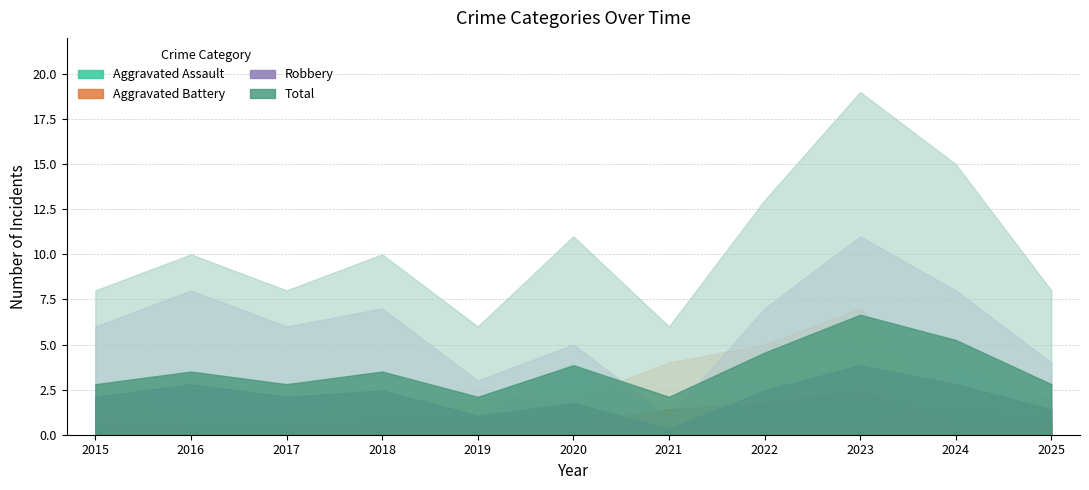

At which category is the sum across all series the highest?

2023